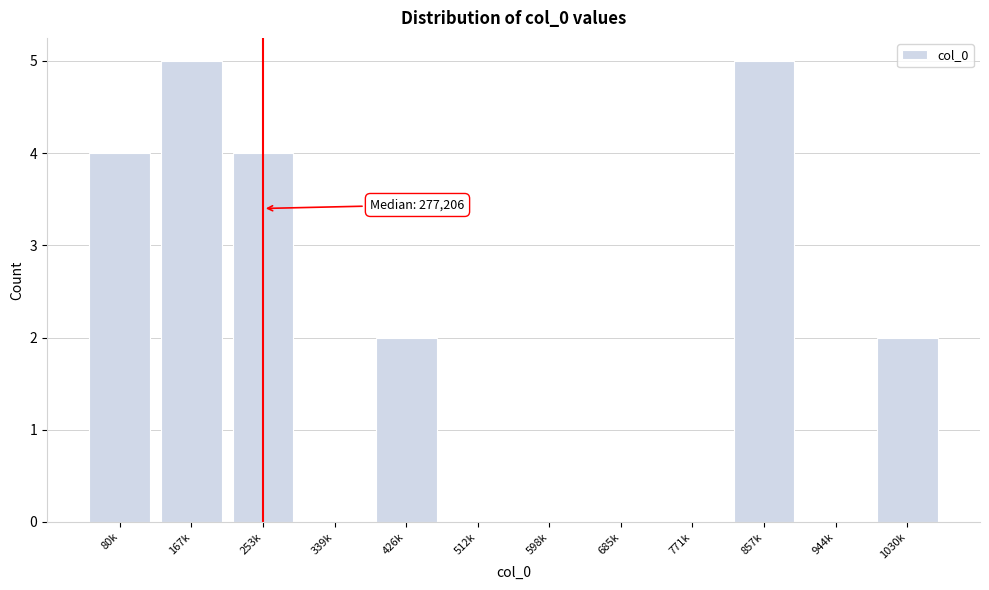

Reading right to left, transcribe all the data shown in this chart.

1030k=2	944k=0	857k=5	771k=0	685k=0	598k=0	512k=0	426k=2	339k=0	253k=4	167k=5	80k=4